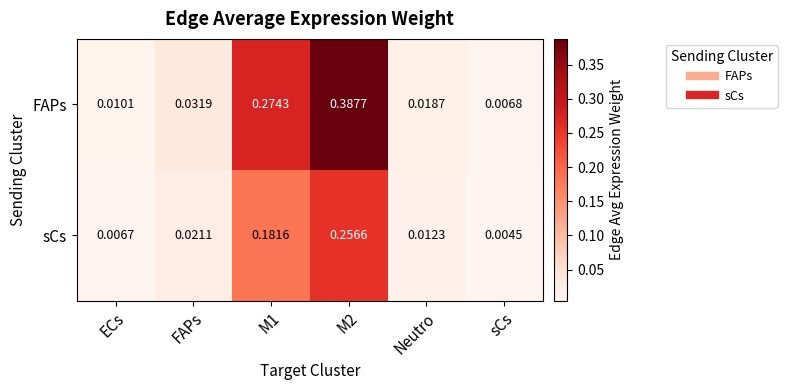

Where is sCs nearest to the value 0?

sCs